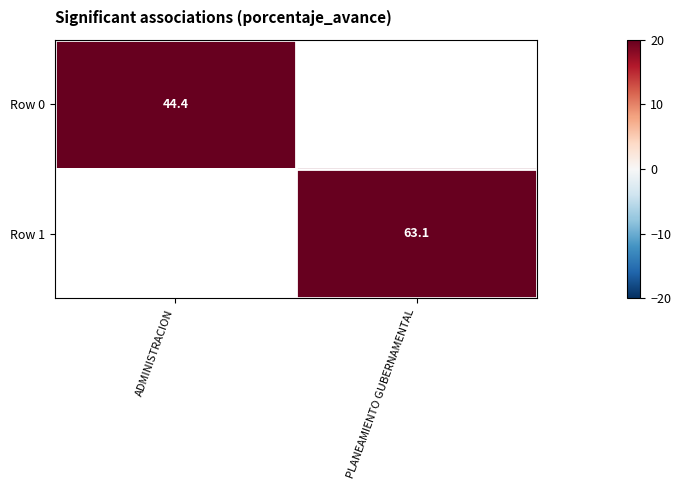

True or false: Row 0 has a value of 23.6 at ADMINISTRACION.

False